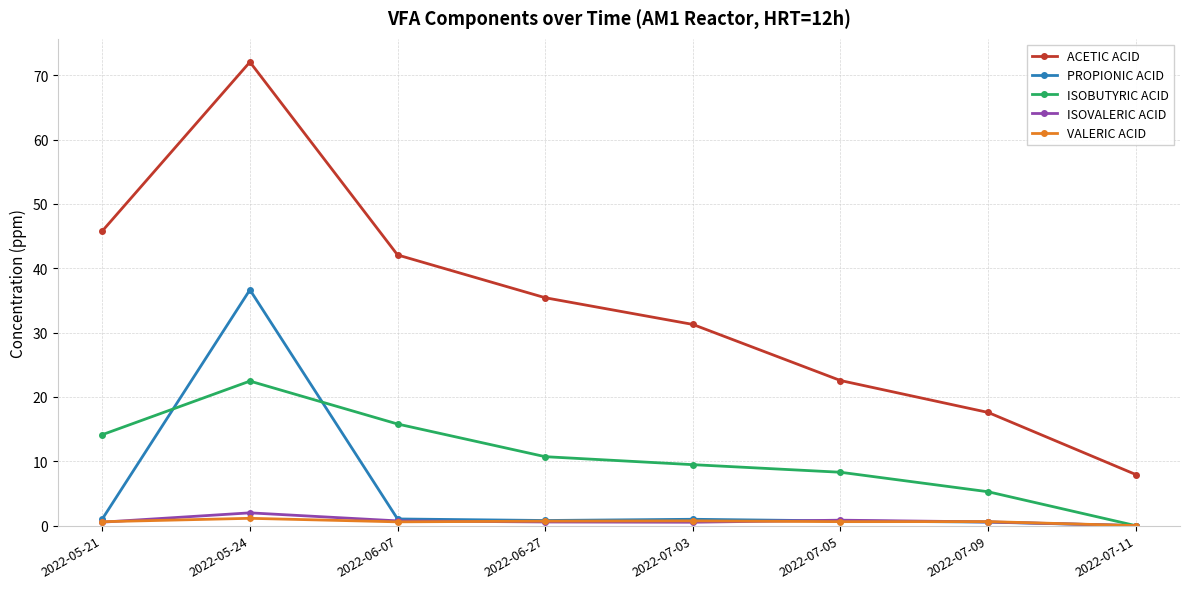

How many values in the ACETIC ACID series are below 35?

4